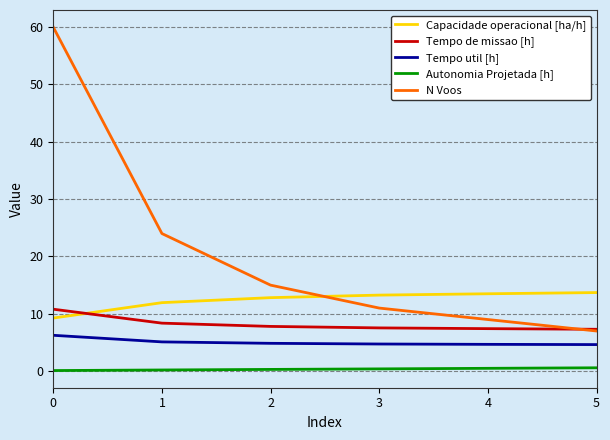

Count the number of data series in this chart.

5